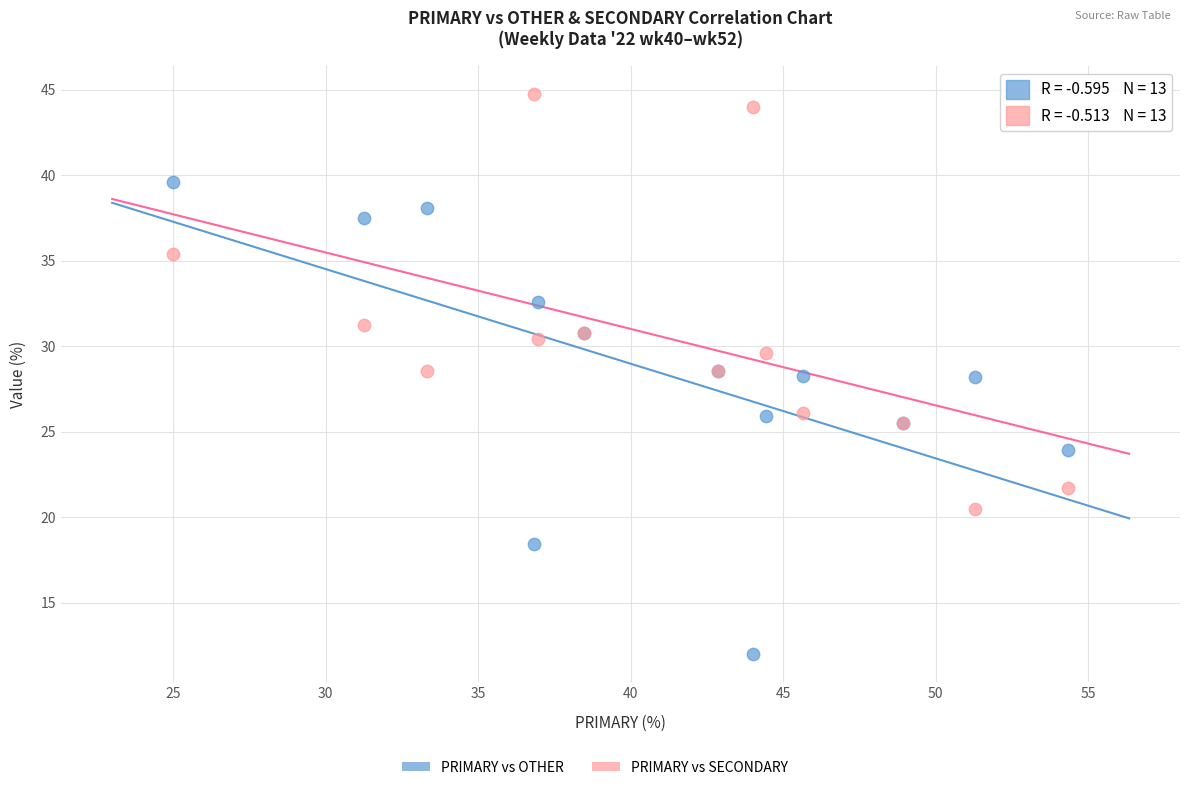

Which series reaches the minimum Y coordinate?

PRIMARY vs OTHER